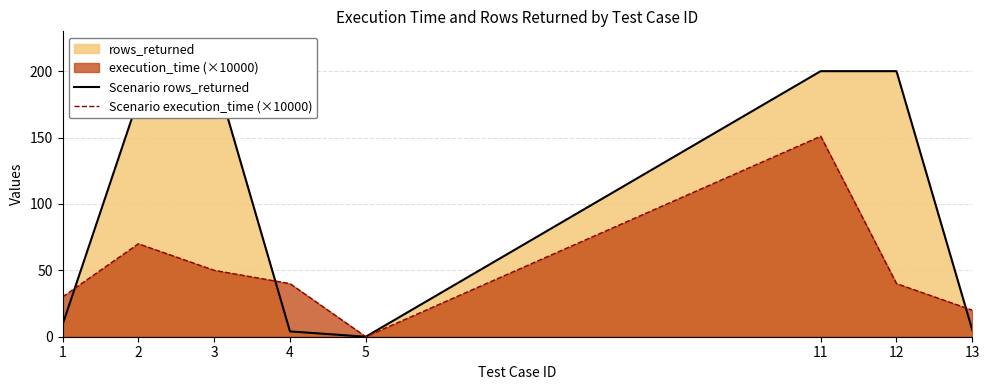

At which category is the sum across all series the highest?

11